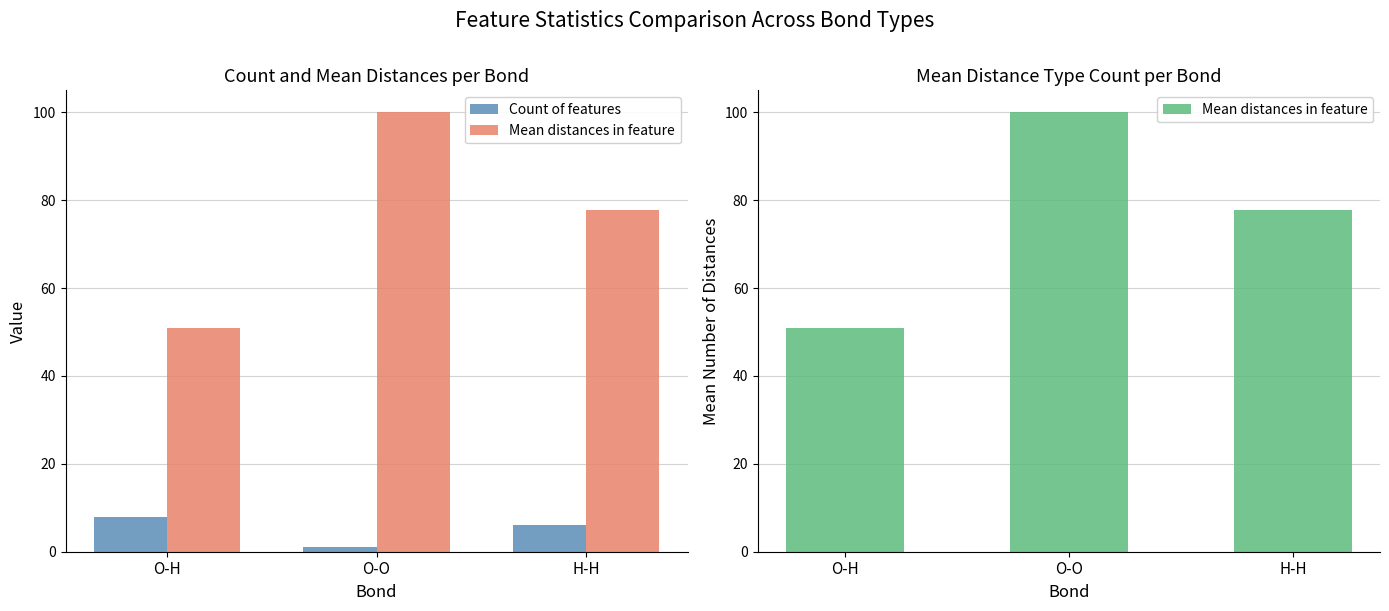

The Count of features series shows 0.2 at O-O. True or false?

False